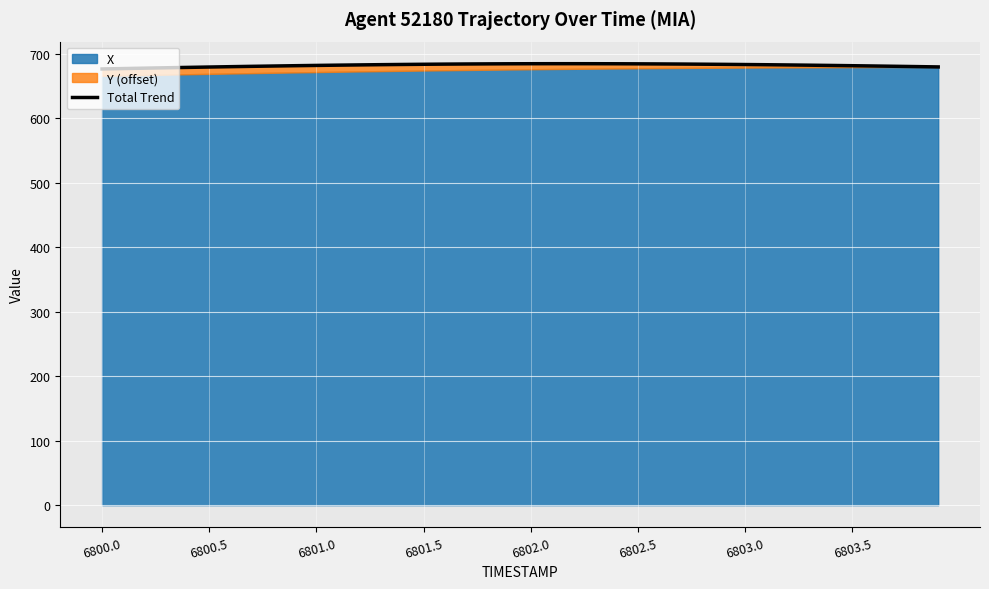

What value does the data have at 36?

681.1